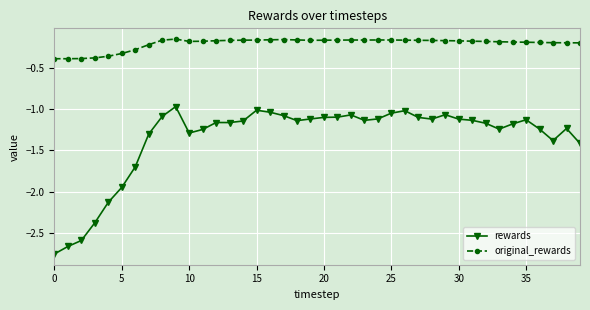

True or false: original_rewards and rewards intersect in this chart.

False